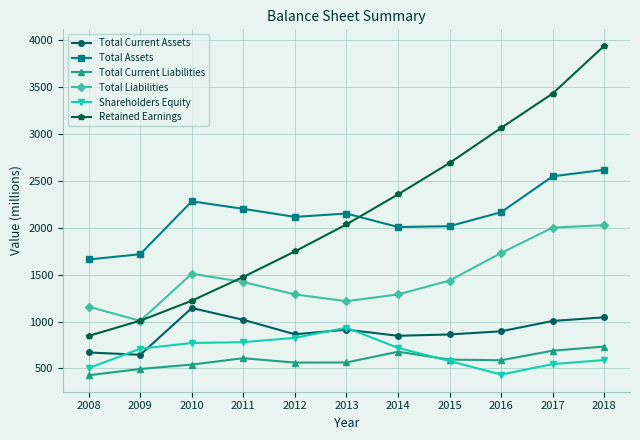

At which category is the sum across all series the highest?

2018